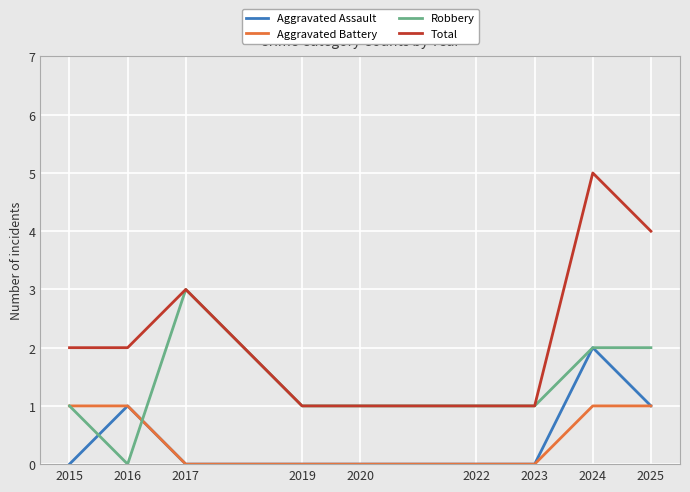

Does the chart display data point markers on the line(s)?

No